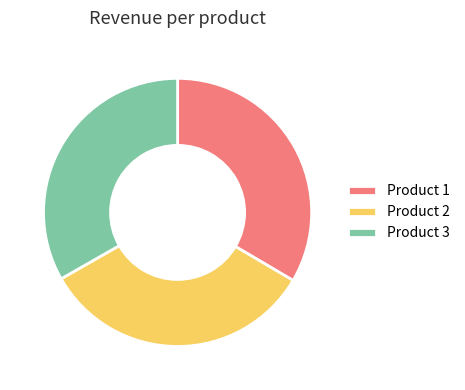

What is the ratio of the value at Product 1 to the value at Product 2?

1.0